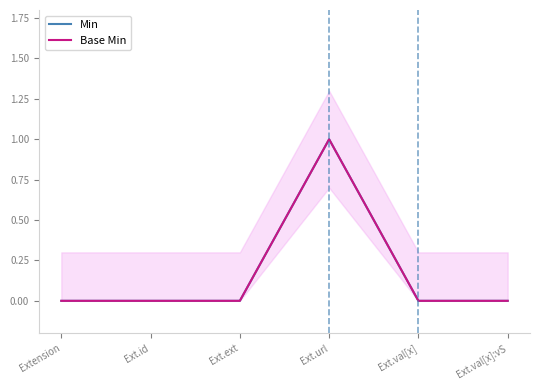

Reading left to right, list all the values displayed in this chart.

Min: 0	0	0	1	0	0
Base Min: 0	0	0	1	0	0